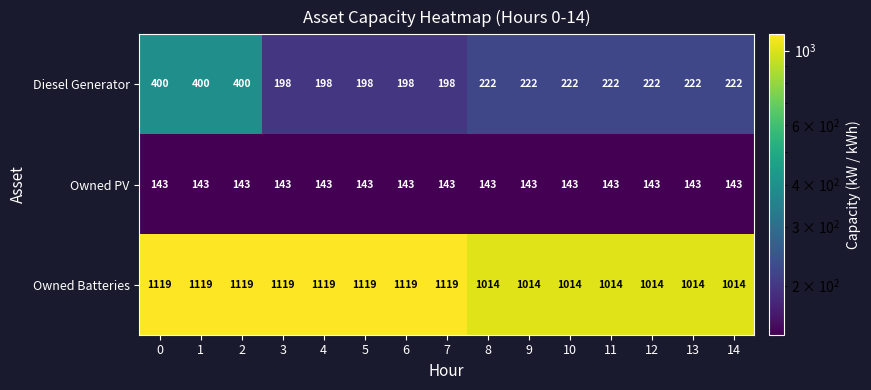

What is the sum of the Owned PV values at 3 and 12?

286